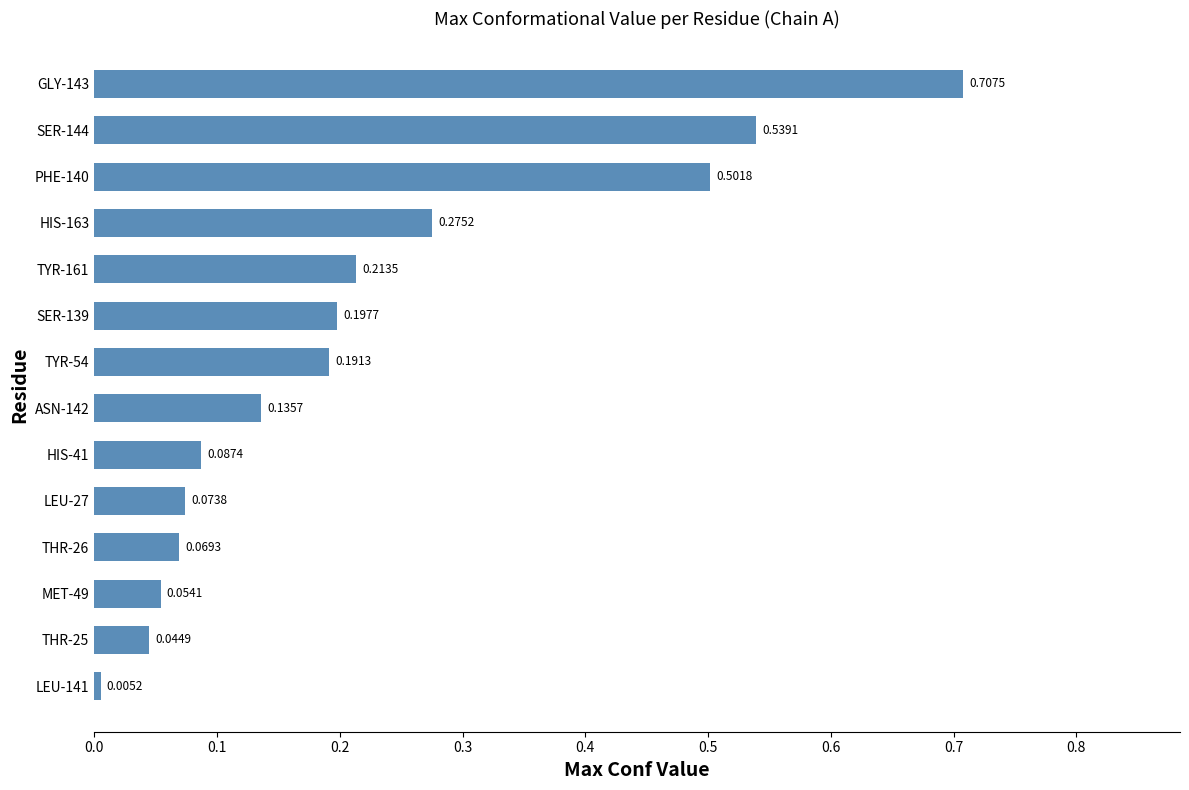

How many distinct data groups are displayed?

1